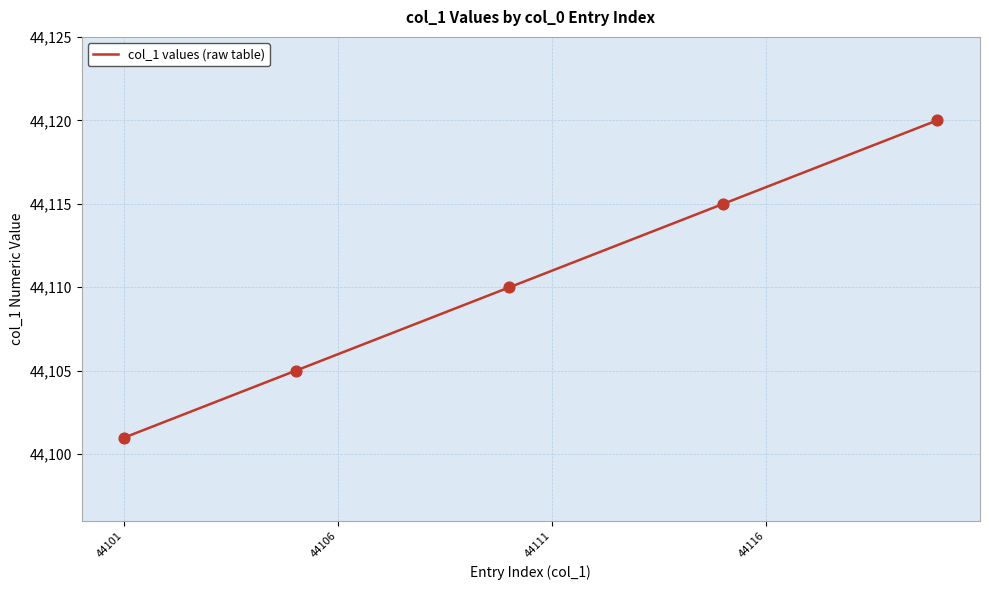

What is the greatest value displayed?

44120